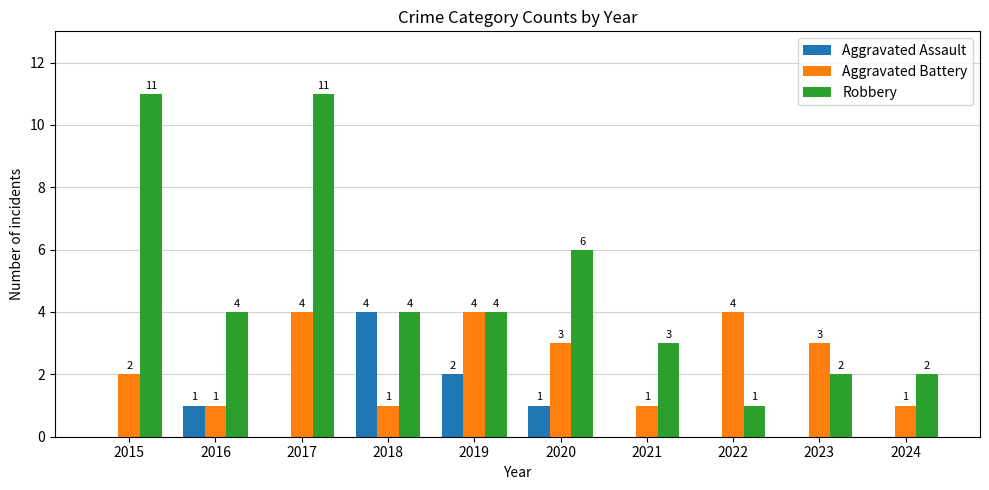

What is the sum of the Aggravated Battery values at 2023 and 2015?

5